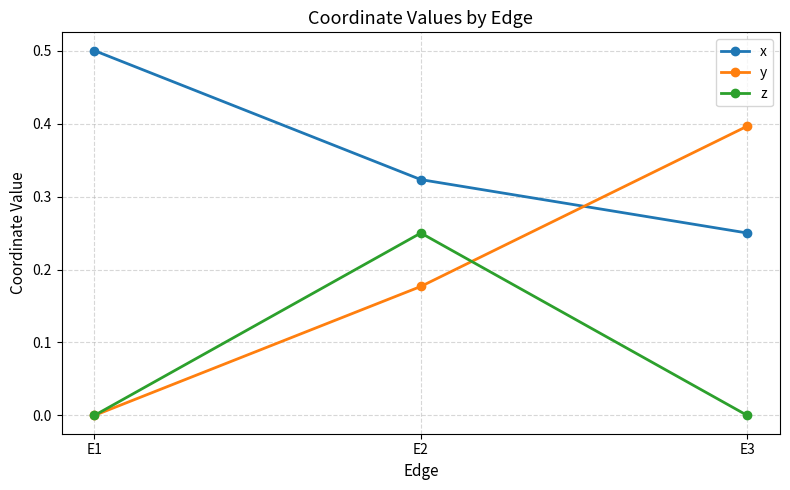

How many z values are between 0 and 1?

3